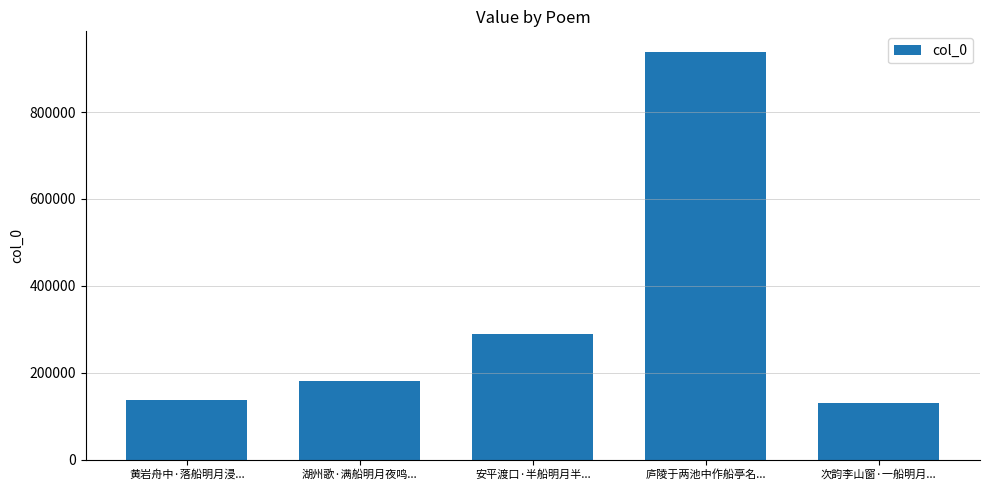

What is the average value?

335074